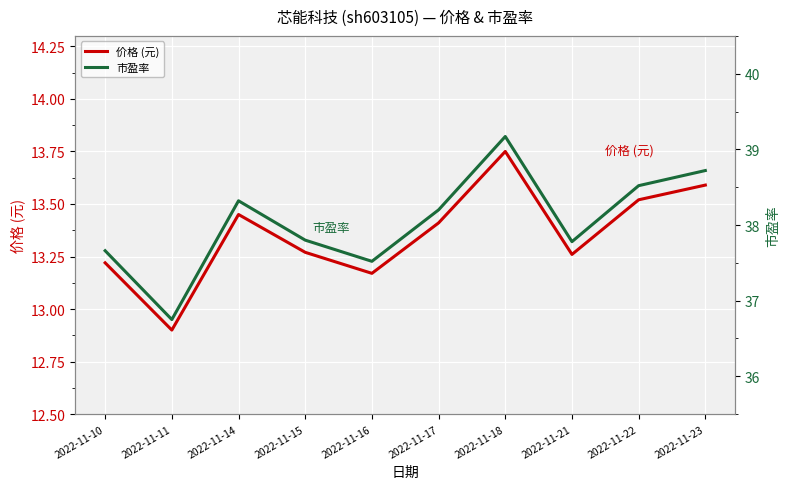

At which category is the sum across all series the highest?

2022-11-18